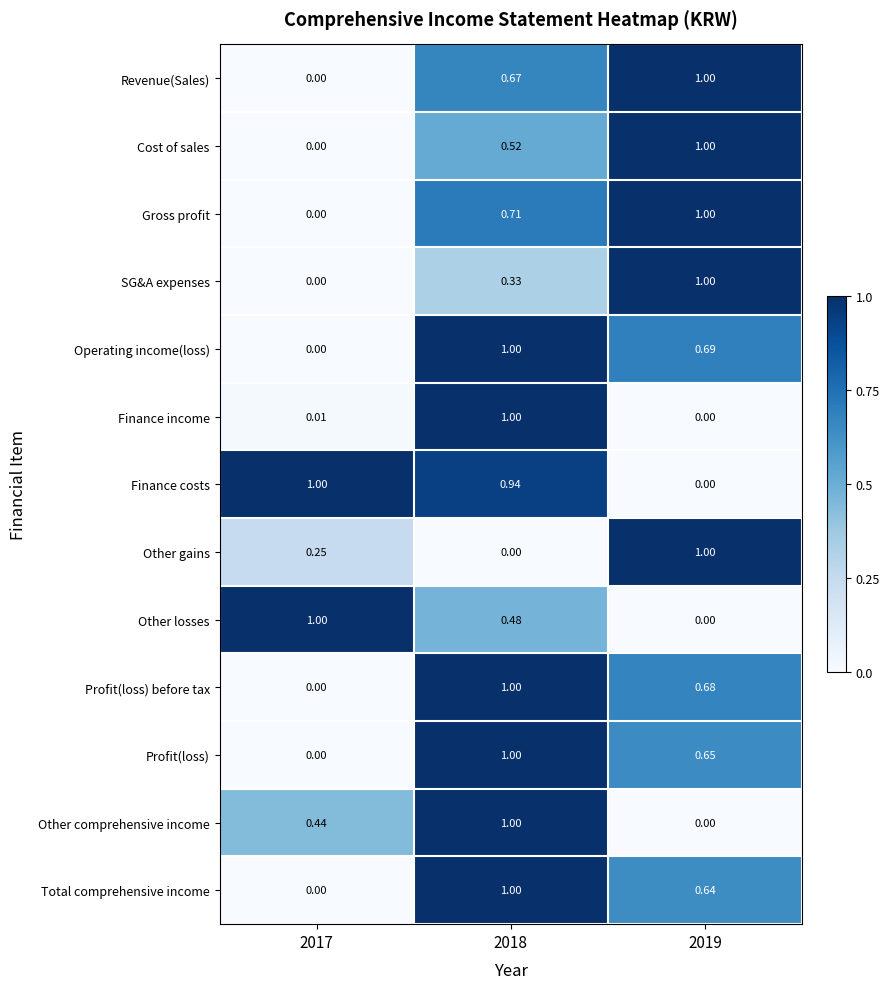

How many series are shown in this chart?

13